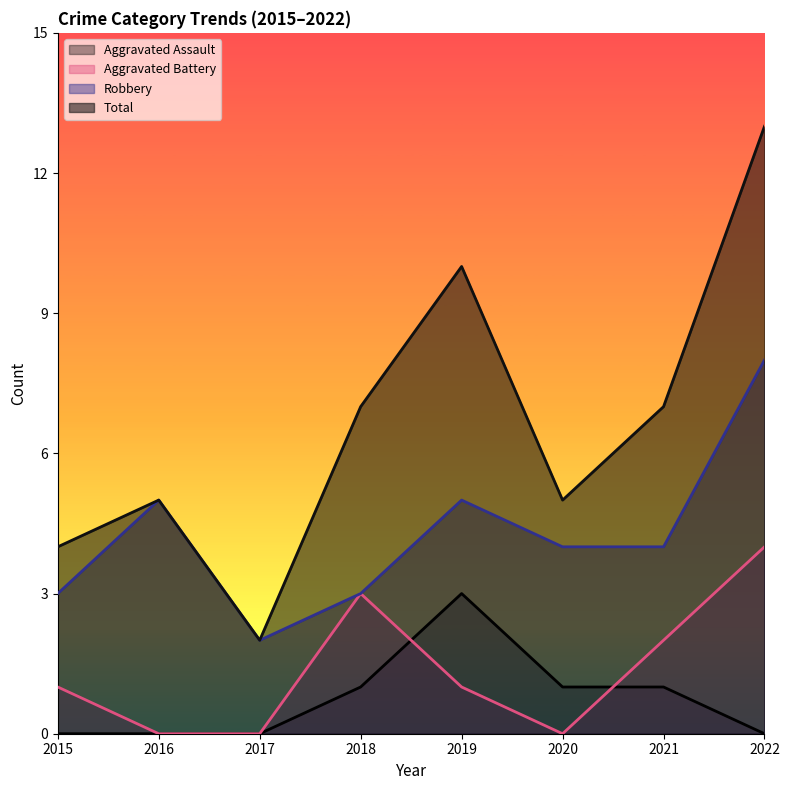

Where do Aggravated Assault and Aggravated Battery first cross each other?

2018 and 2019